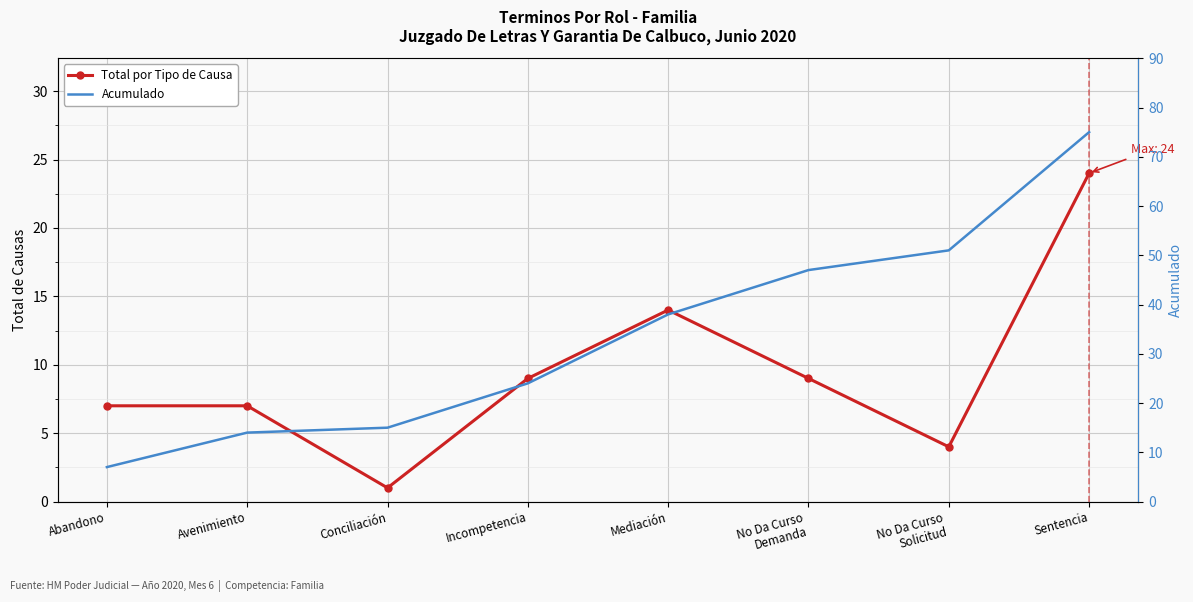

How many interior local valleys does the Total por Tipo de Causa series have?

2